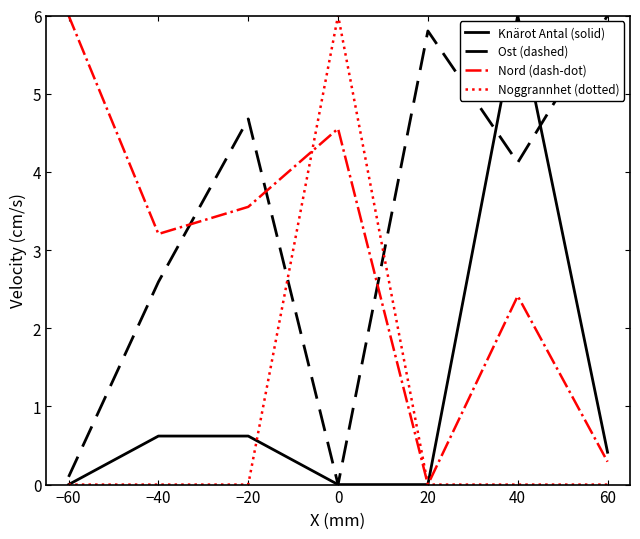

How many distinct data groups are displayed?

4